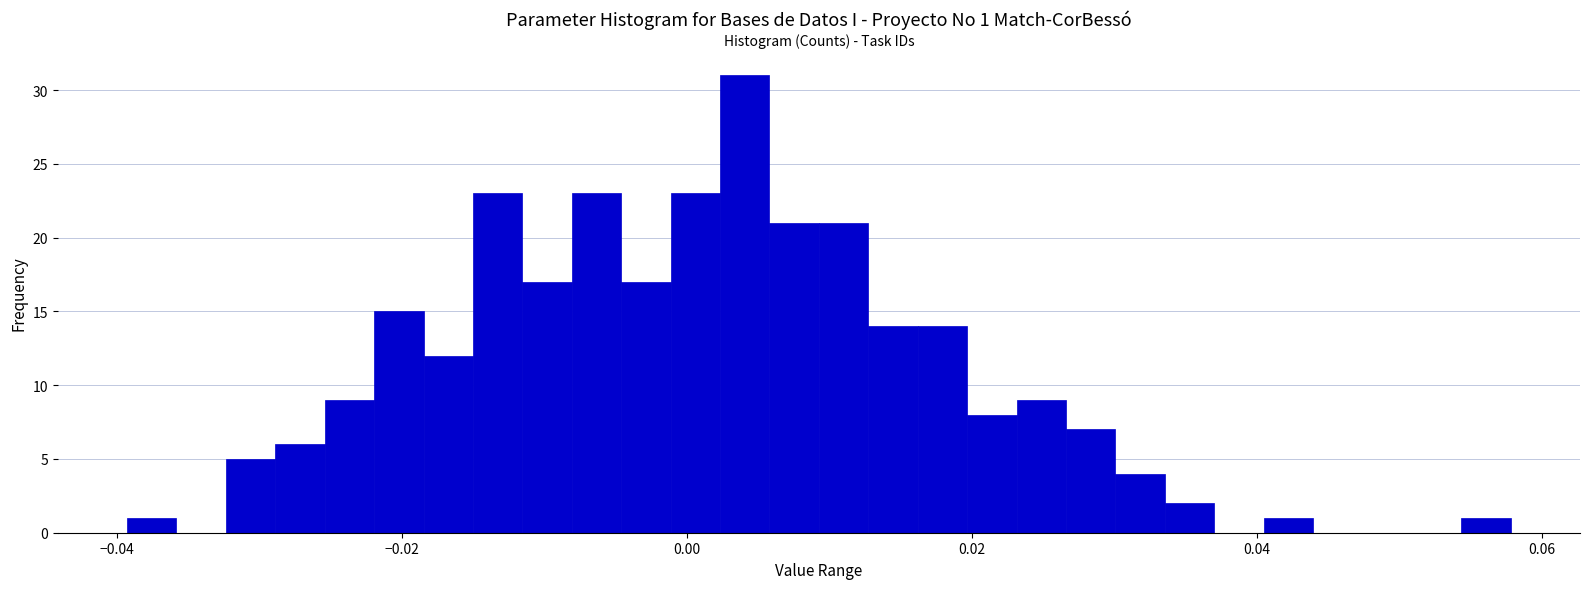

Read against the x-axis, roughly where is the centre of the tallest bar?

0.004